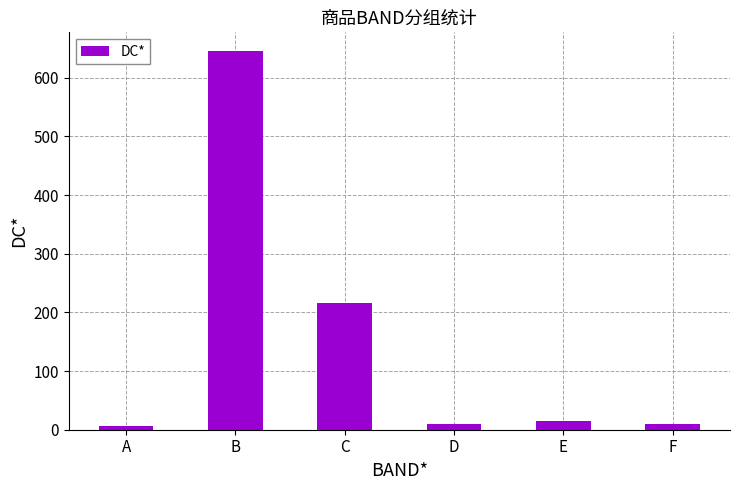

Does the chart contain any negative values?

No